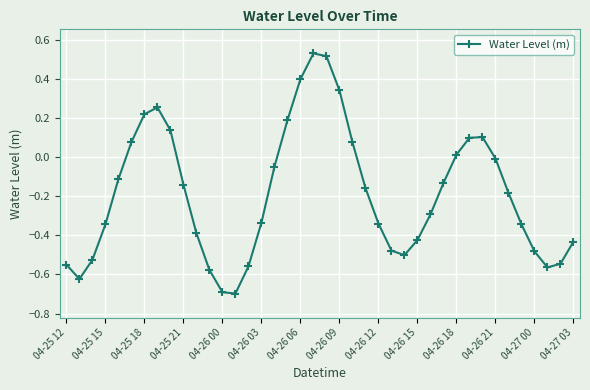

How many points are lower than both their immediate neighbors (excluding endpoints)?

4